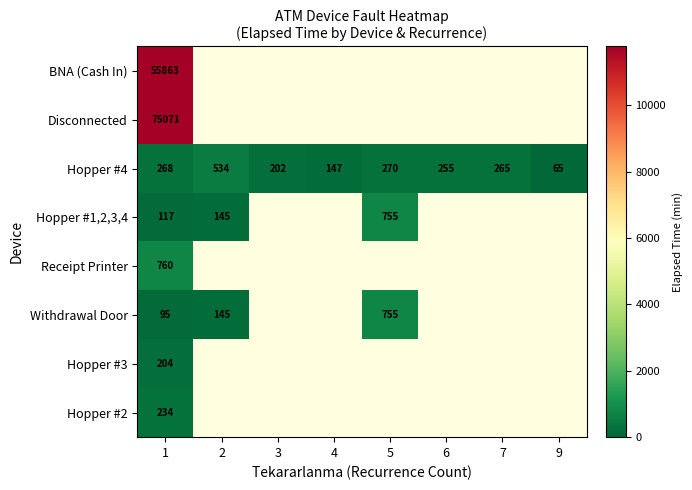

Rank the series at 1 from highest to lowest value.

Disconnected, BNA (Cash In), Receipt Printer, Hopper #4, Hopper #2, Hopper #3, Hopper #1,2,3,4, Withdrawal Door